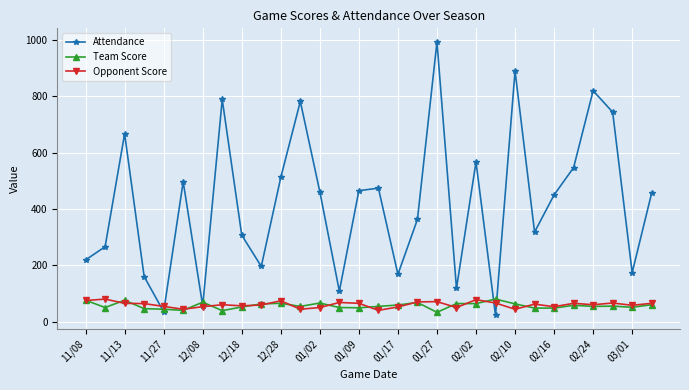

What is the minimum value for Attendance?

22